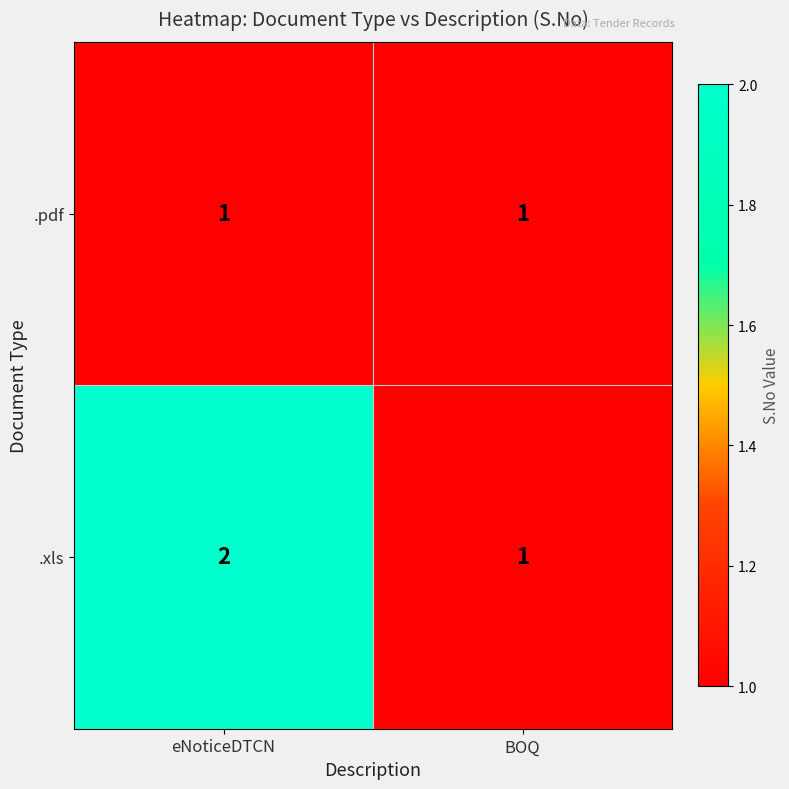

At which label is .xls closest to 1?

BOQ